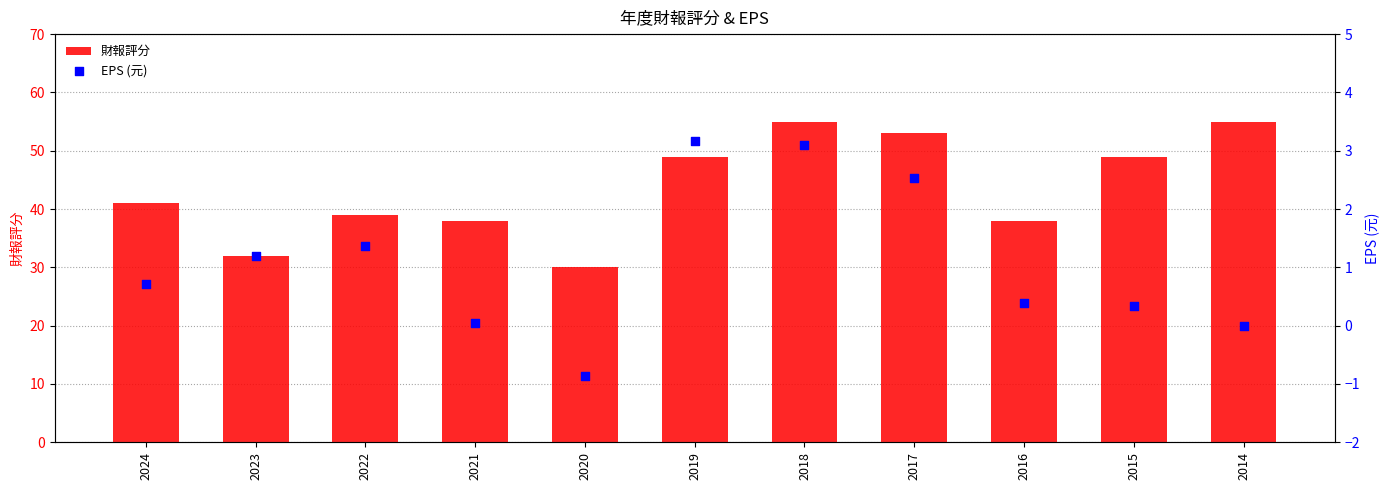

What are all the series names shown in the legend?

財報評分, EPS (元)